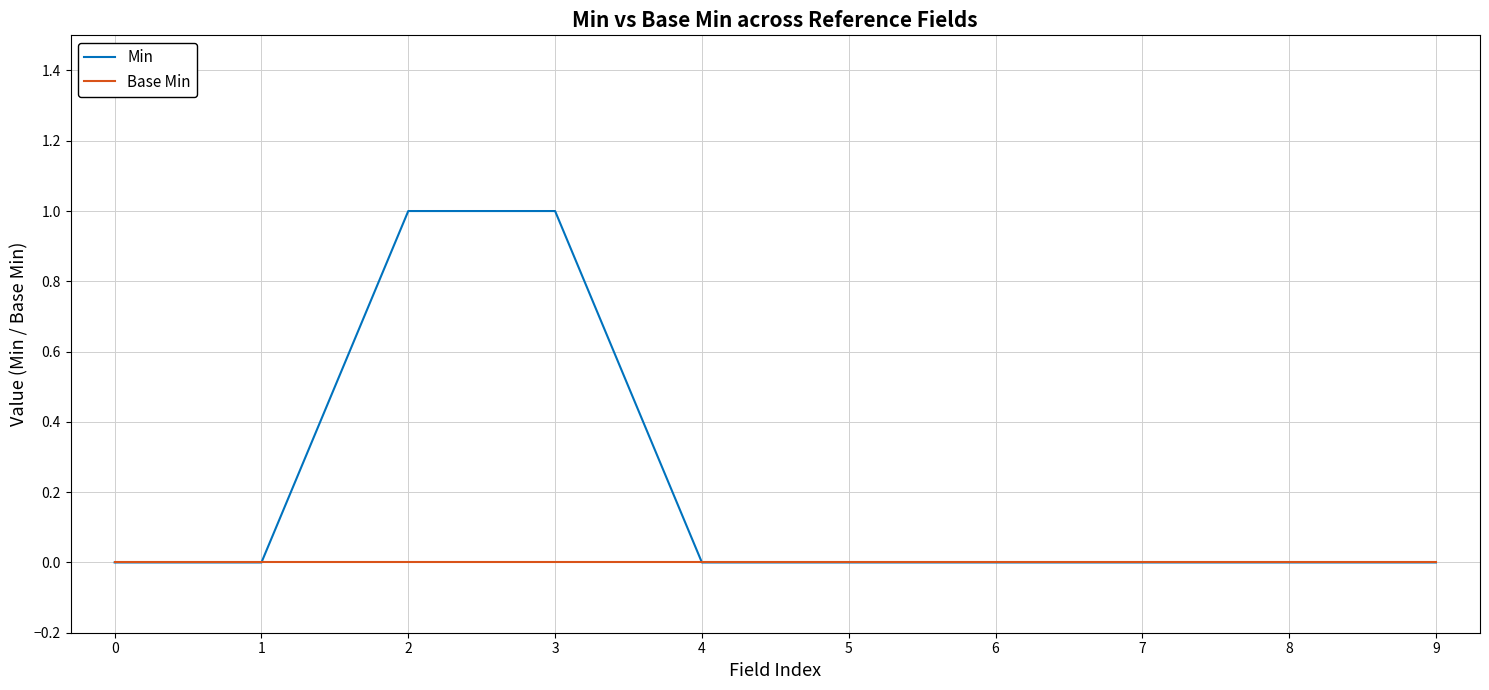

The value of Min at 0 is 0. True or false?

True